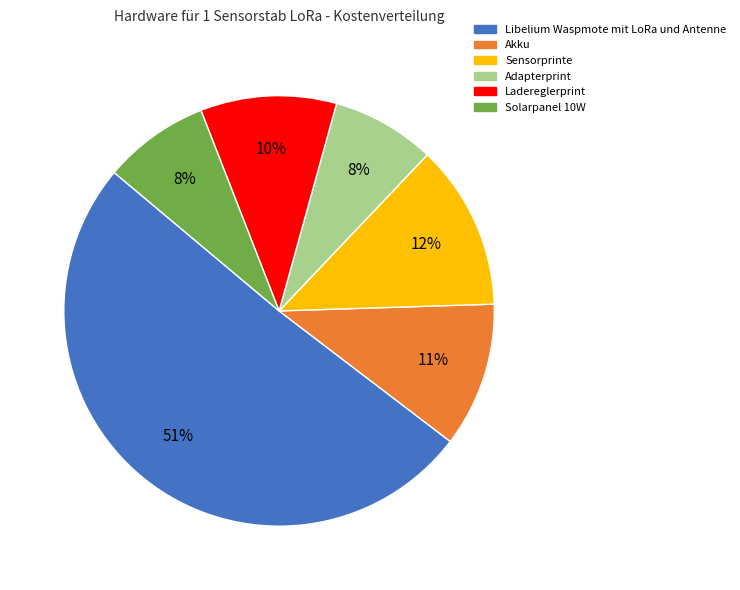

The Ladereglerprint slice represents 10% of the pie. True or false?

True